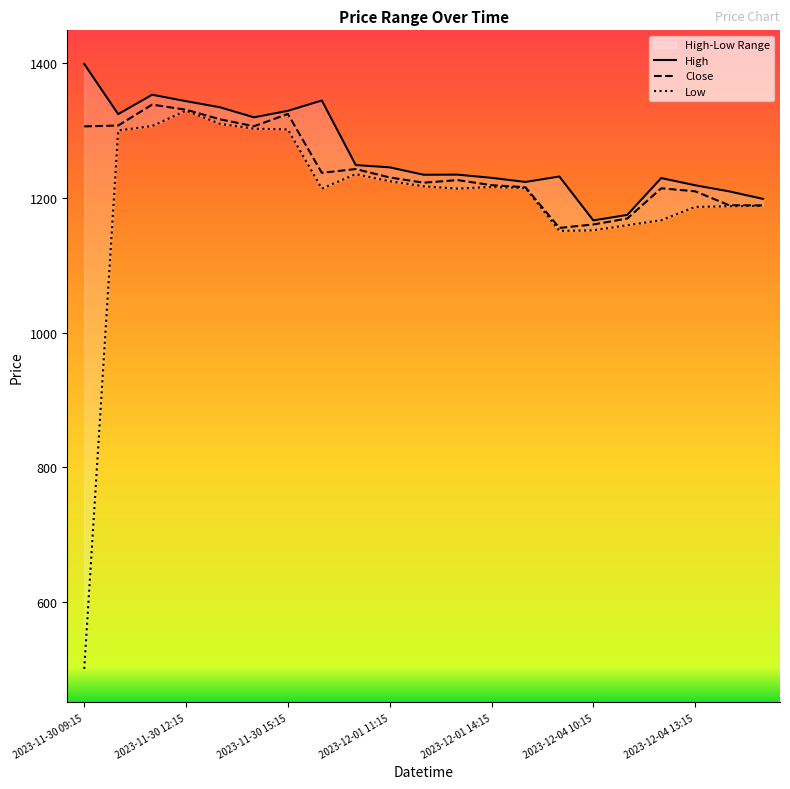

Reading left to right, list all the values displayed in this chart.

High: 1399.3	1324.7	1353.6	1343.9	1334.9	1319.9	1329.6	1345.0	1249.0	1245.6	1234.6	1234.8	1230.0	1223.9	1231.9	1166.7	1174.9	1229.7	1218.9	1209.9	1198.7
Close: 1306.5	1307.8	1338.8	1331.3	1317.0	1306.7	1325.0	1237.4	1243.1	1230.6	1222.8	1226.7	1219.1	1216.0	1155.6	1160.7	1169.5	1214.4	1210.0	1189.3	1189.0
Low: 500.0	1300.4	1307.1	1330.0	1310.3	1303.1	1302.0	1214.1	1235.6	1225.0	1217.5	1214.1	1216.4	1215.0	1151.2	1152.0	1159.6	1167.0	1186.8	1187.9	1188.3